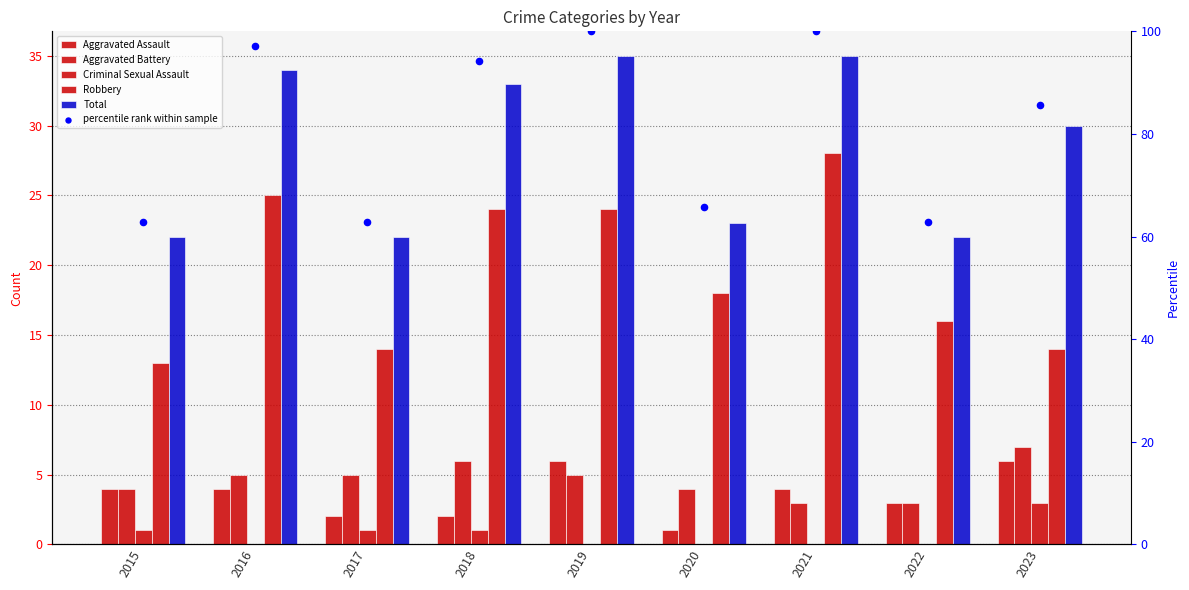

What are all the series names shown in the legend?

Aggravated Assault, Aggravated Battery, Criminal Sexual Assault, Robbery, Total, percentile rank within sample